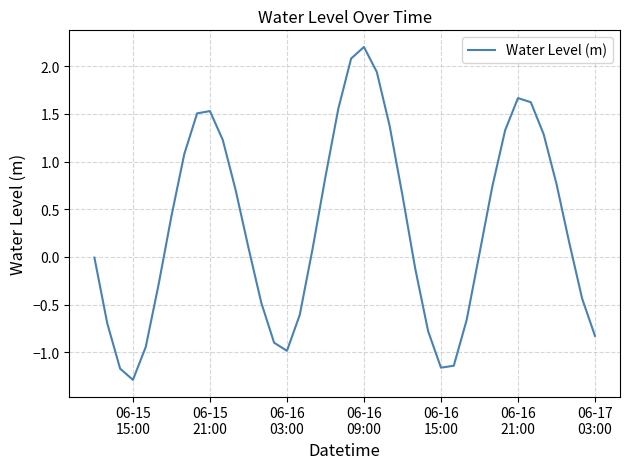

What is the smallest value displayed?

-1.3